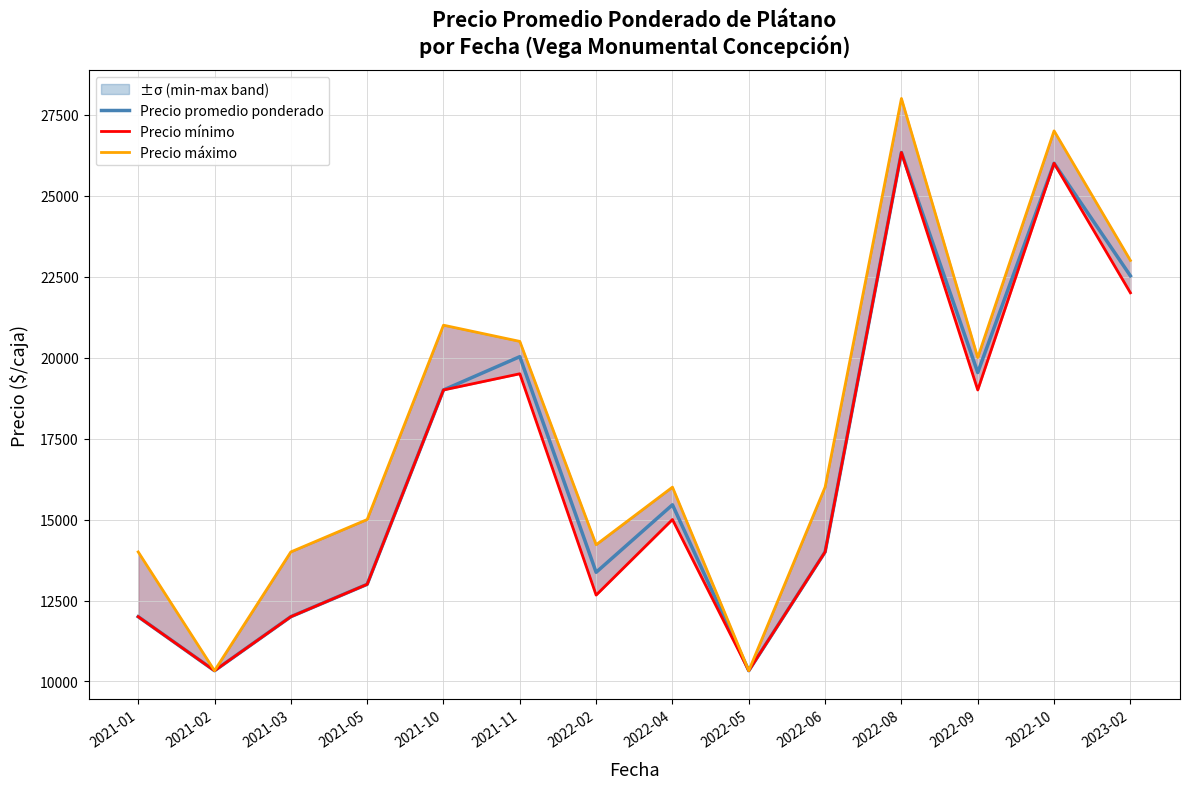

The Precio máximo series shows 25446 at 2022-02. True or false?

False